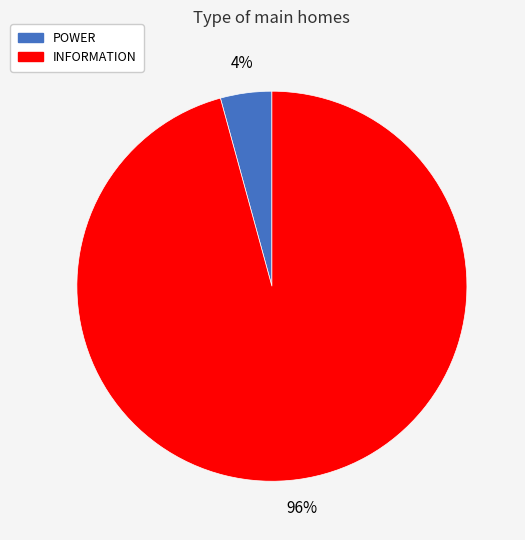

To the nearest percent, what is the average slice percentage?

50%